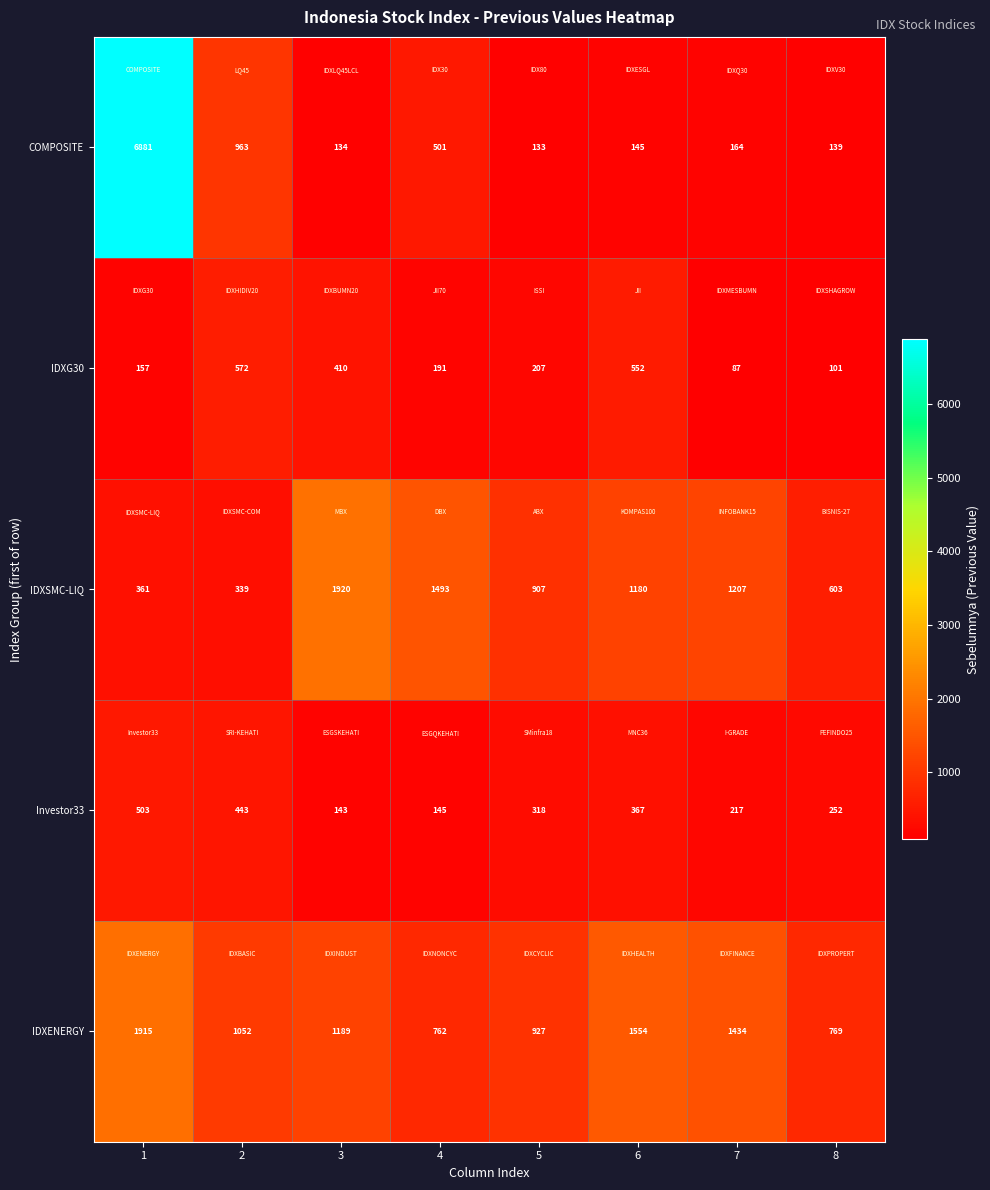

True or false: Investor33 has a value of 197 at 6.

False